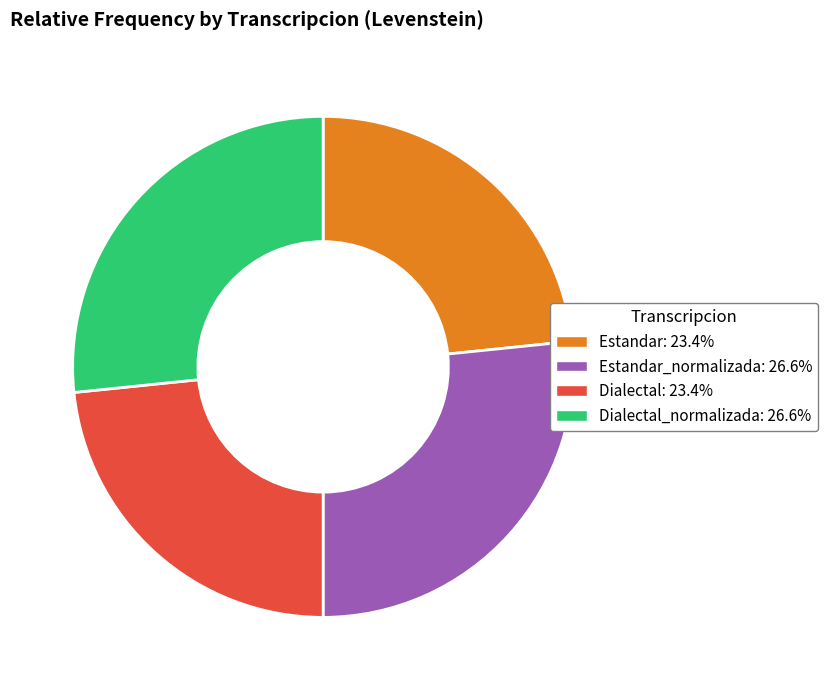

Is there a majority slice in this chart?

No